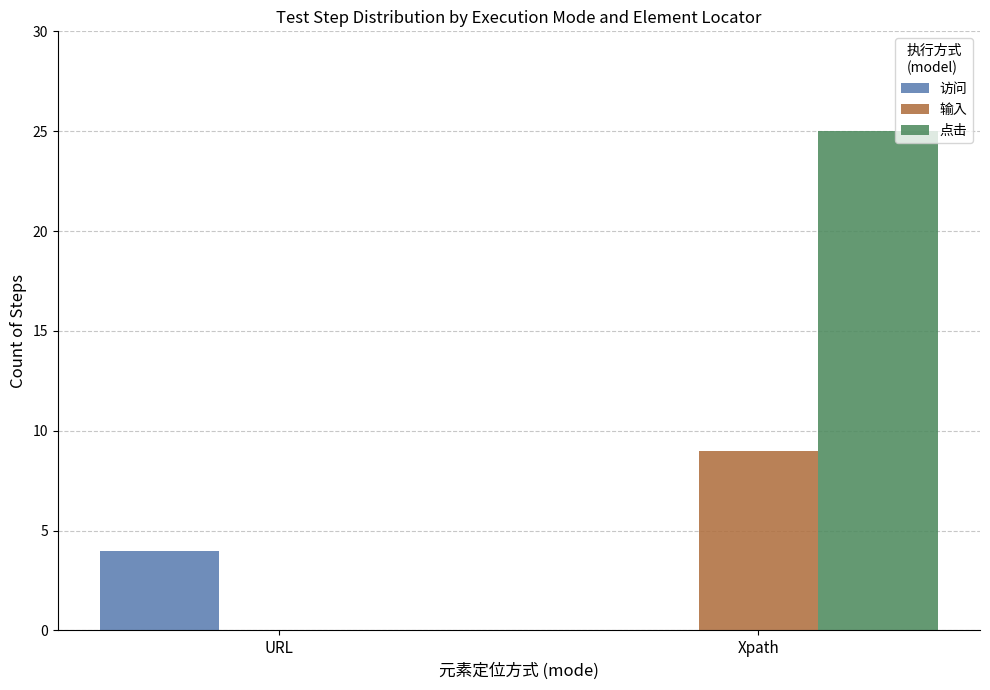

Is it true that 访问 equals 0 at Xpath?

True